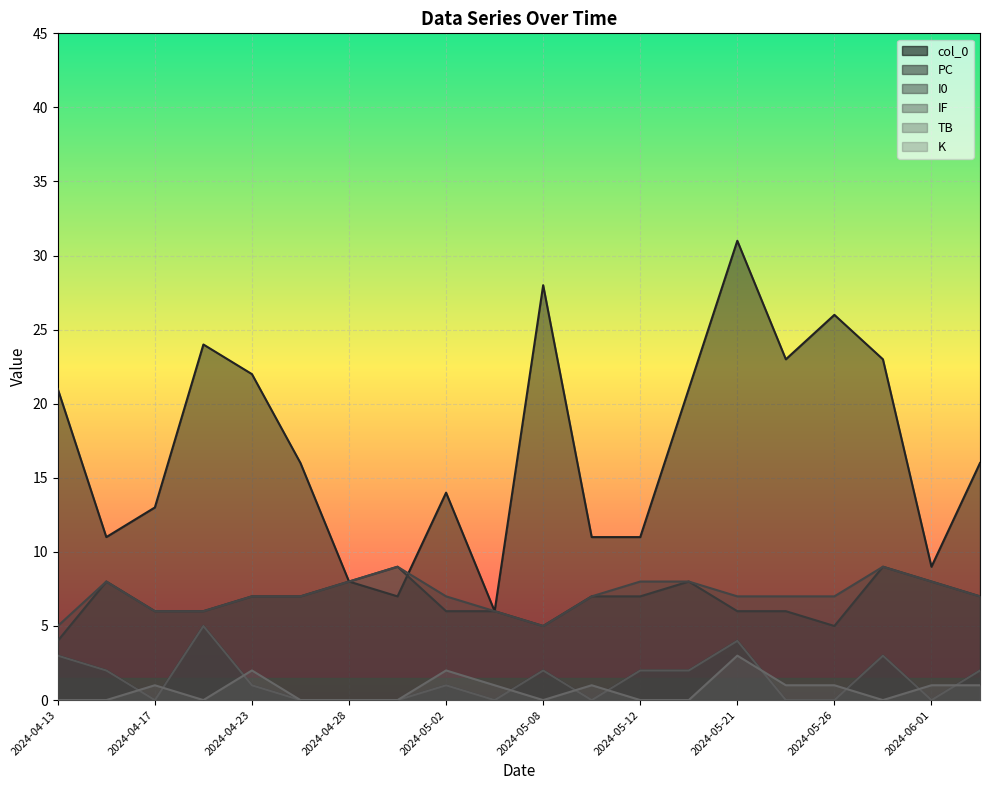

Where is the first local maximum for K?

2024-04-17